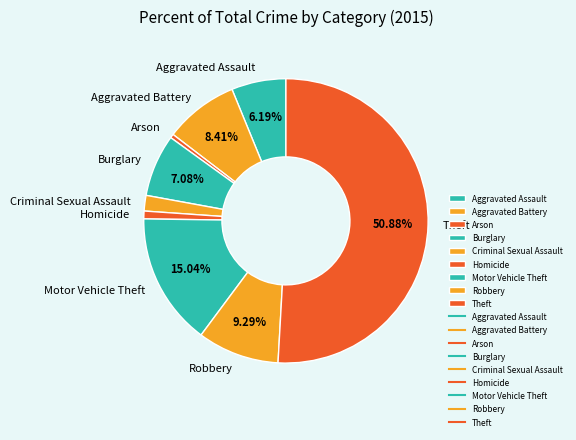

What is the majority slice?

Theft